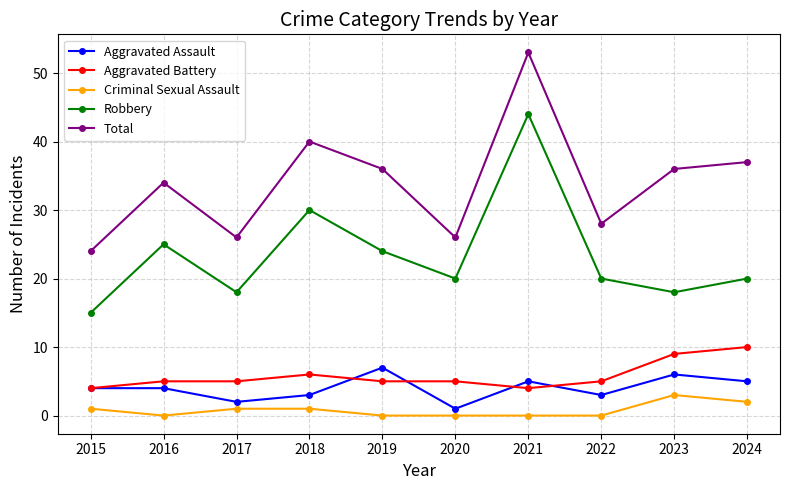

True or false: Total and Aggravated Battery intersect in this chart.

False